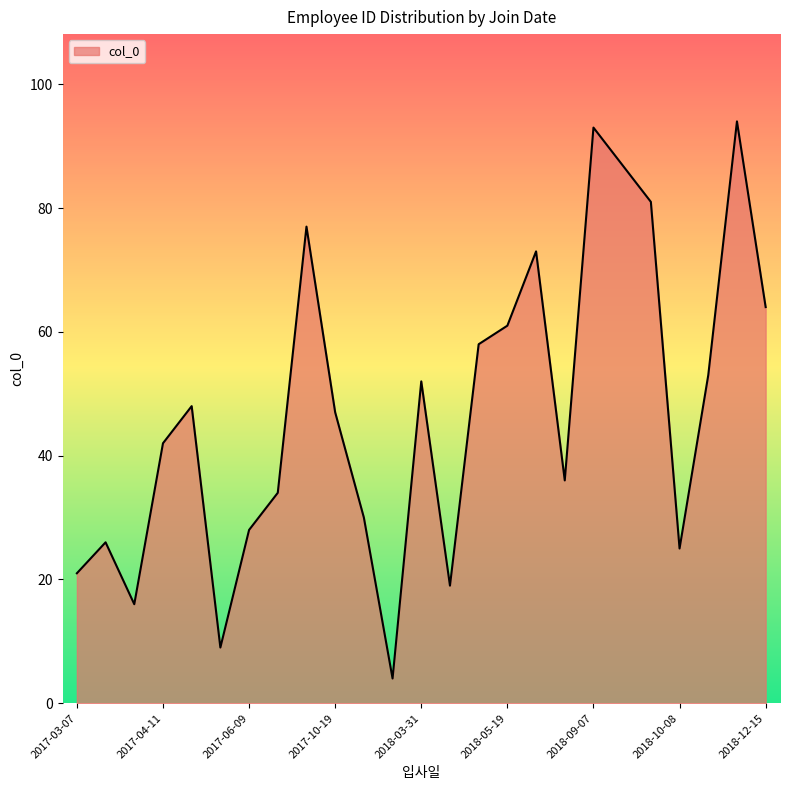

What is the average value?

47